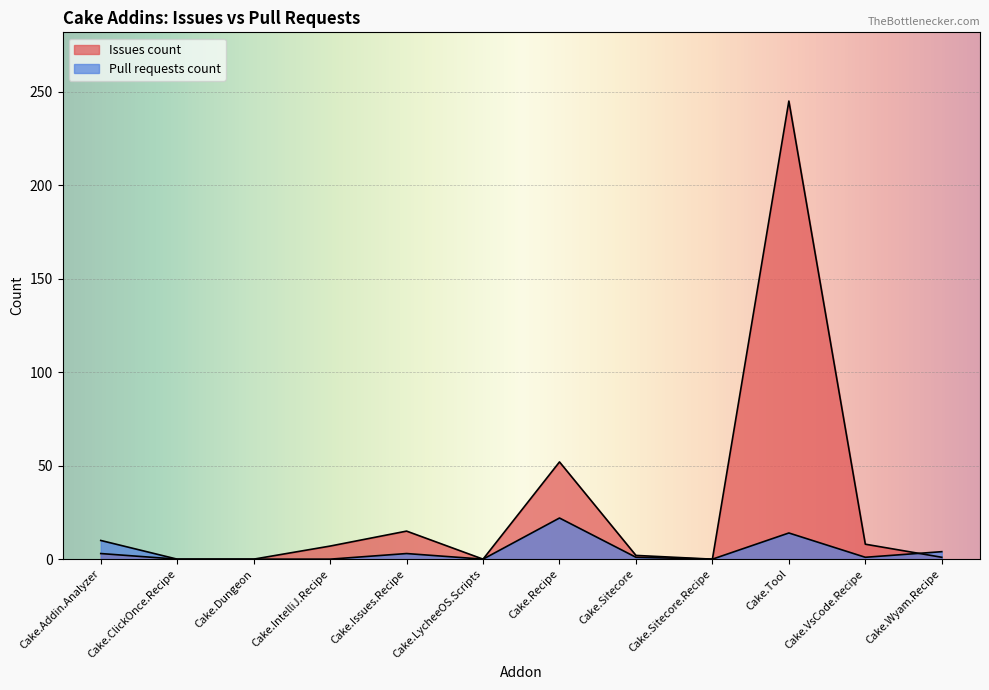

Is the value of Issues count at Cake.Sitecore greater than the value of Pull requests count at Cake.Dungeon?

Yes